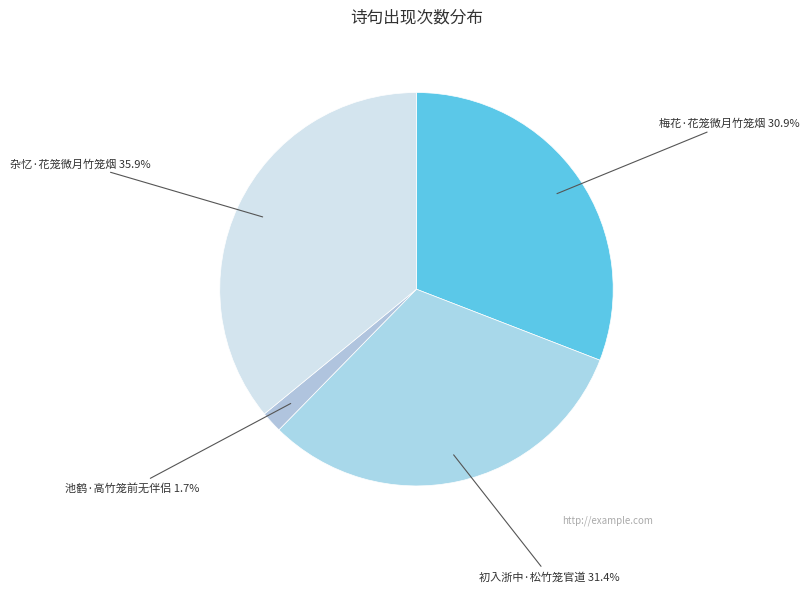

The 梅花·花笼微月竹笼烟 slice represents 31% of the pie. True or false?

True